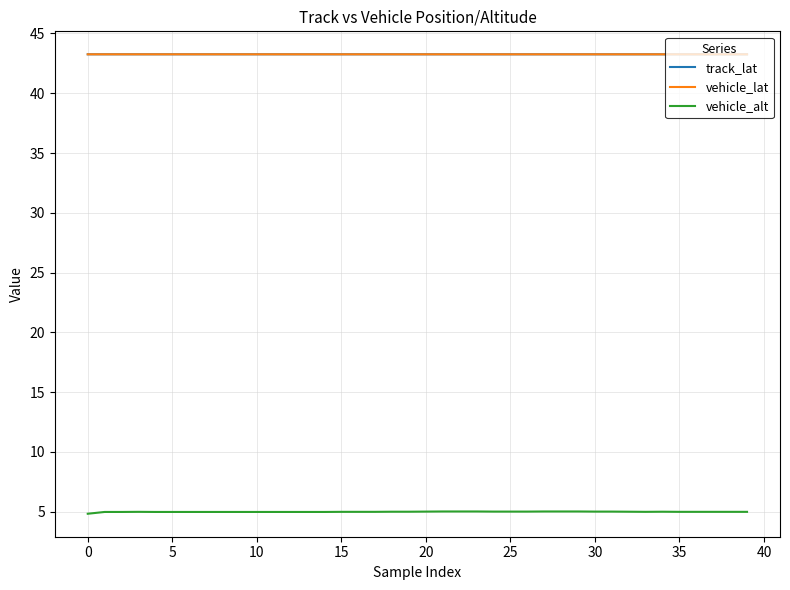

True or false: vehicle_lat and vehicle_alt cross at least once.

False